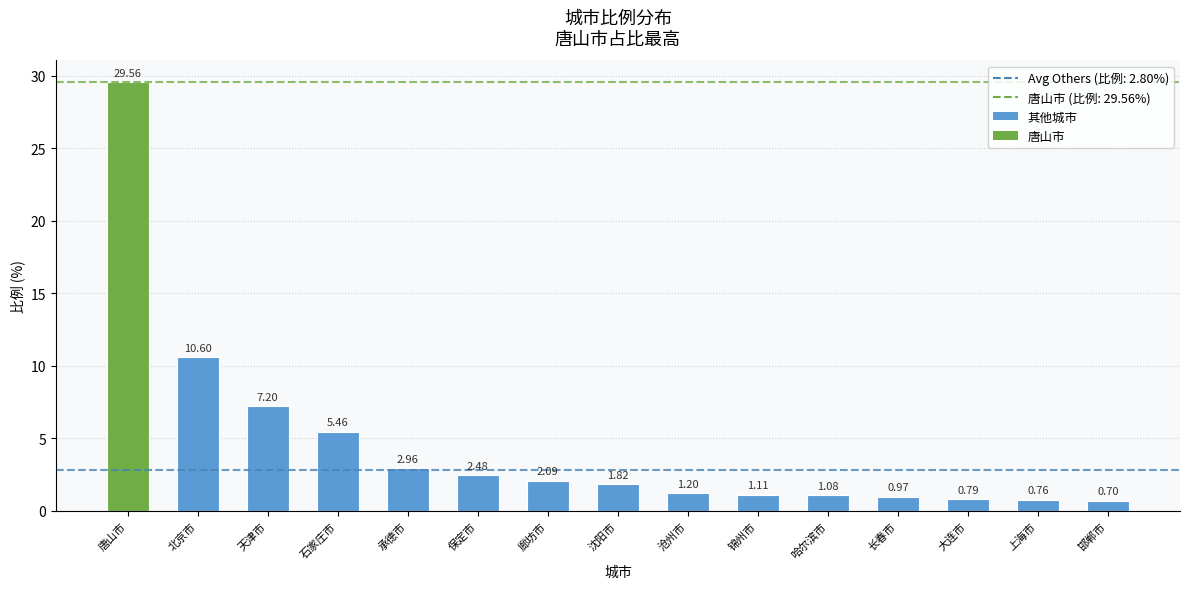

Which category has the highest value across all series?

唐山市